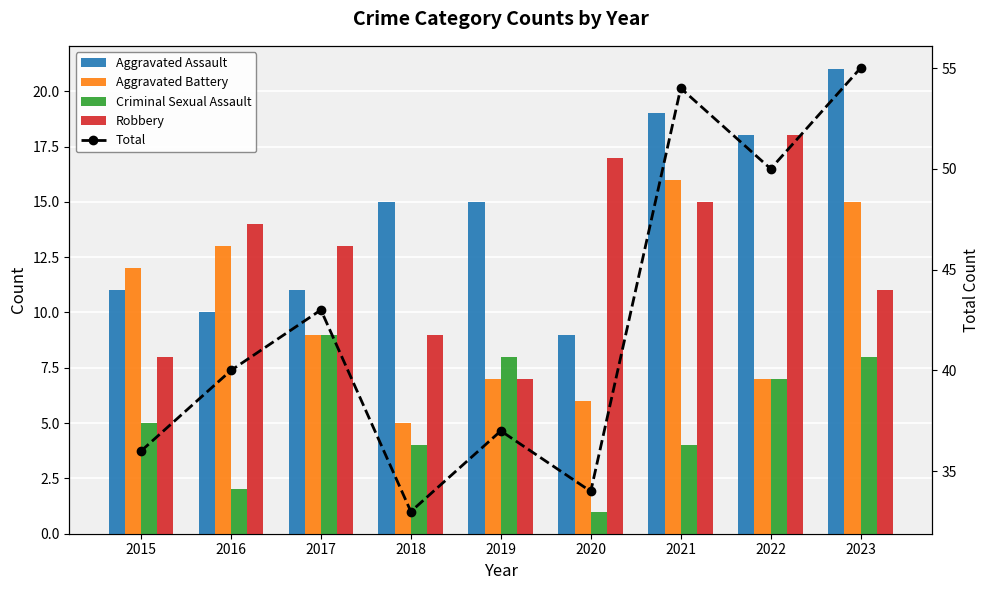

Is it true that Criminal Sexual Assault equals 8 at 2023?

True